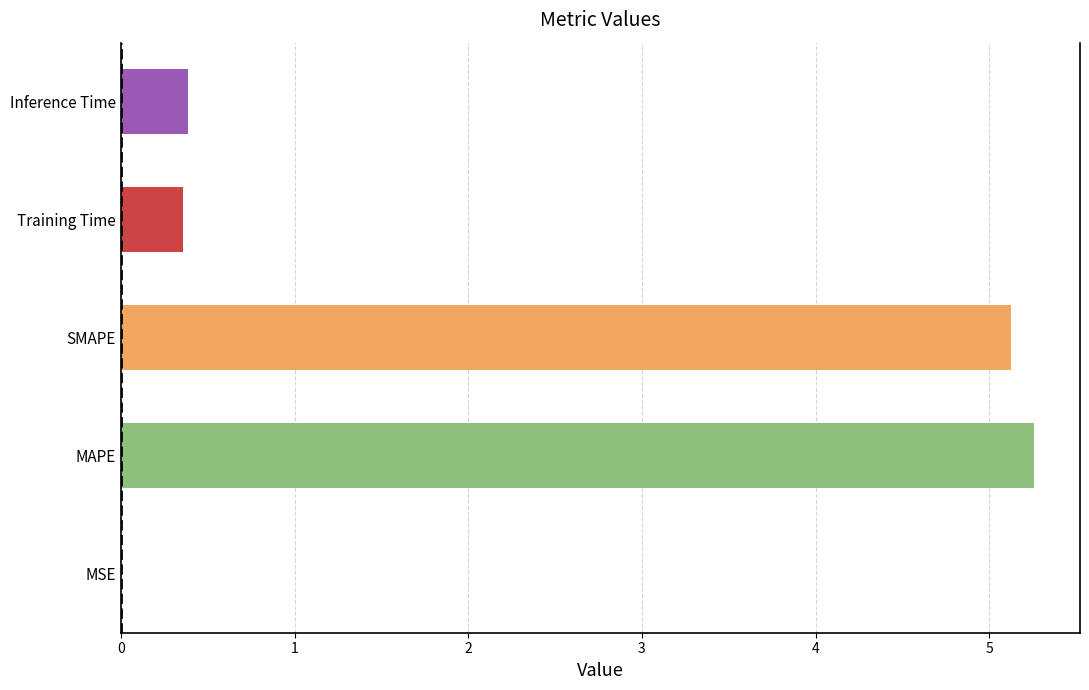

What is the average value?

2.2